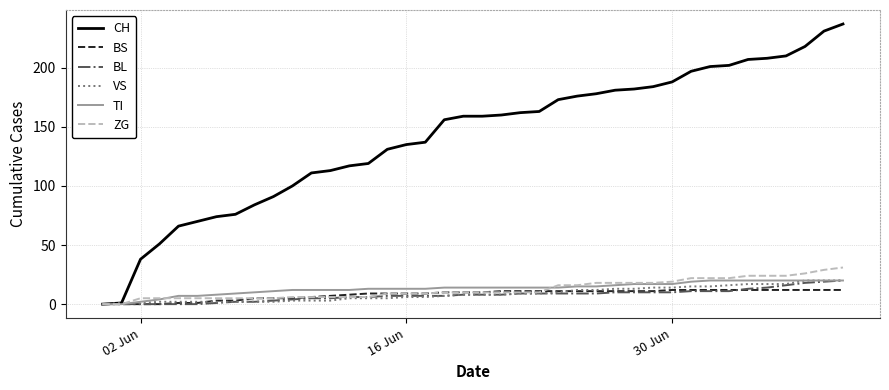

Which series has the largest total across all categories?

CH